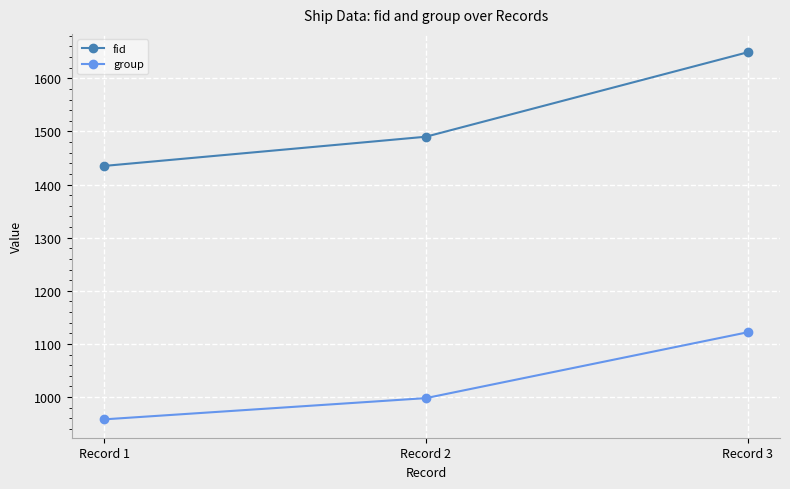

True or false: group has a value of 1122 at Record 3.

True